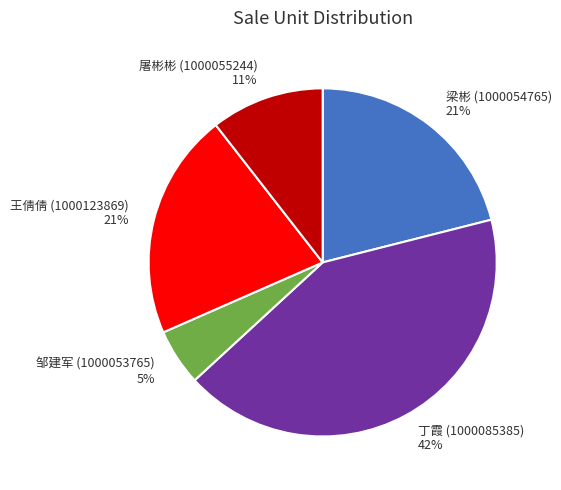

Between 邹建军 (1000053765) and 王倩倩 (1000123869), which is larger?

王倩倩 (1000123869)